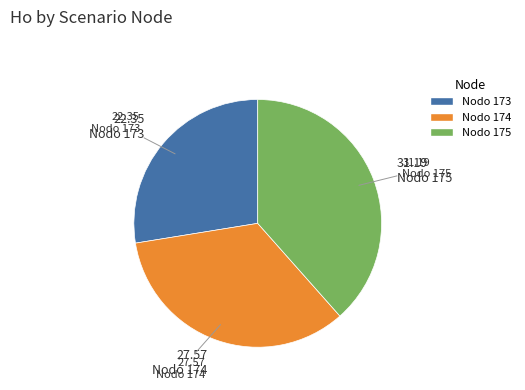

Does any single category account for the majority?

No